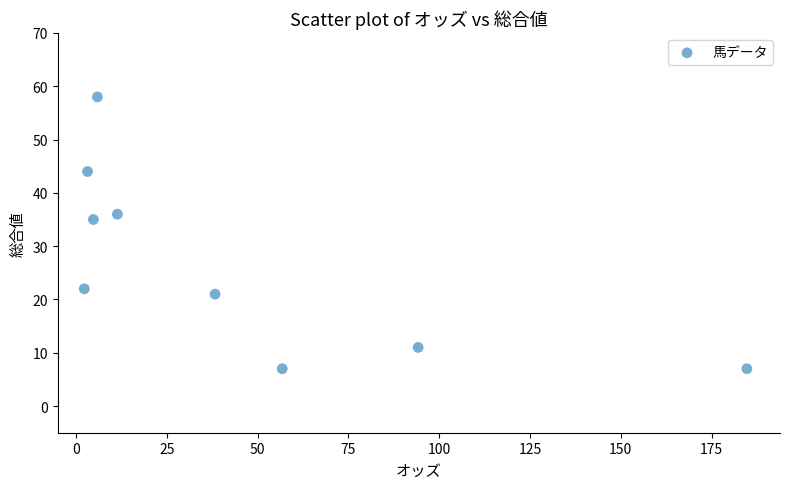

What is the range of Y values (max minus min)?

51